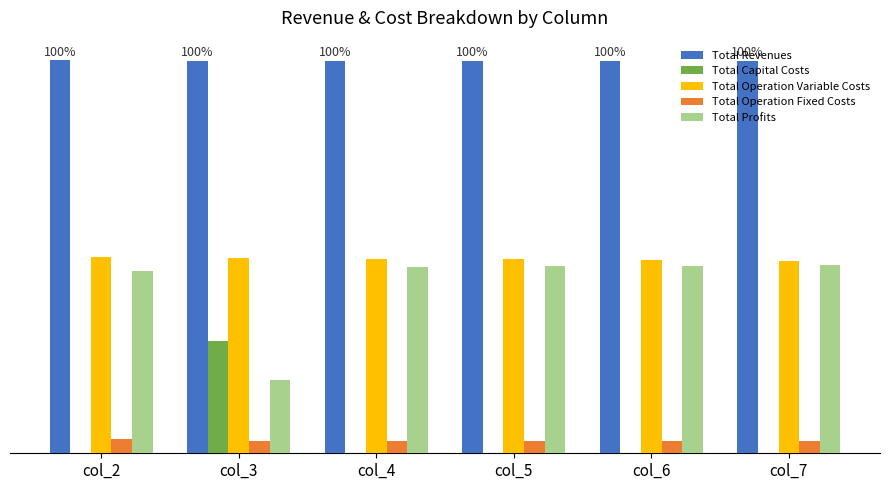

What are all the series names shown in the legend?

Total Revenues, Total Capital Costs, Total Operation Variable Costs, Total Operation Fixed Costs, Total Profits